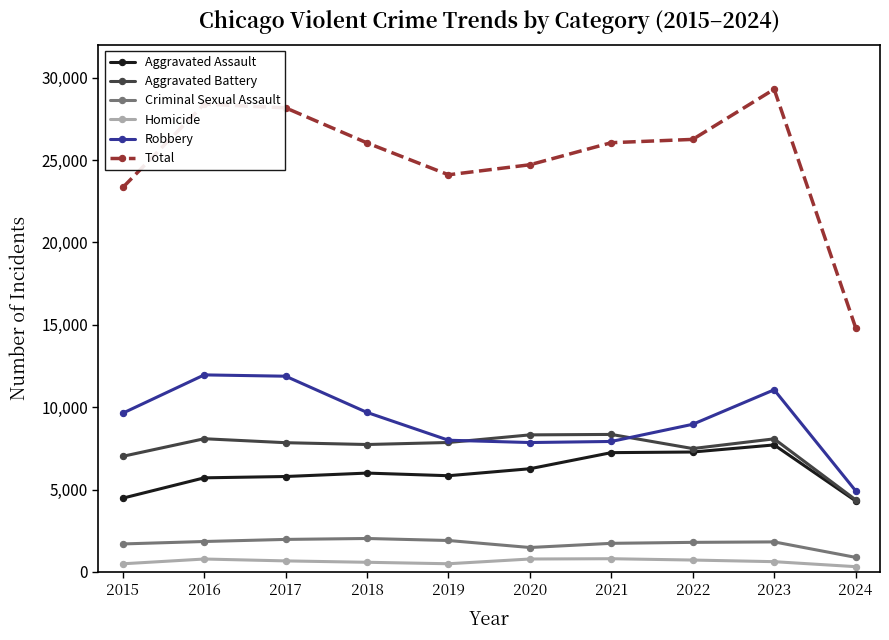

Which series has the widest spread of values?

Total